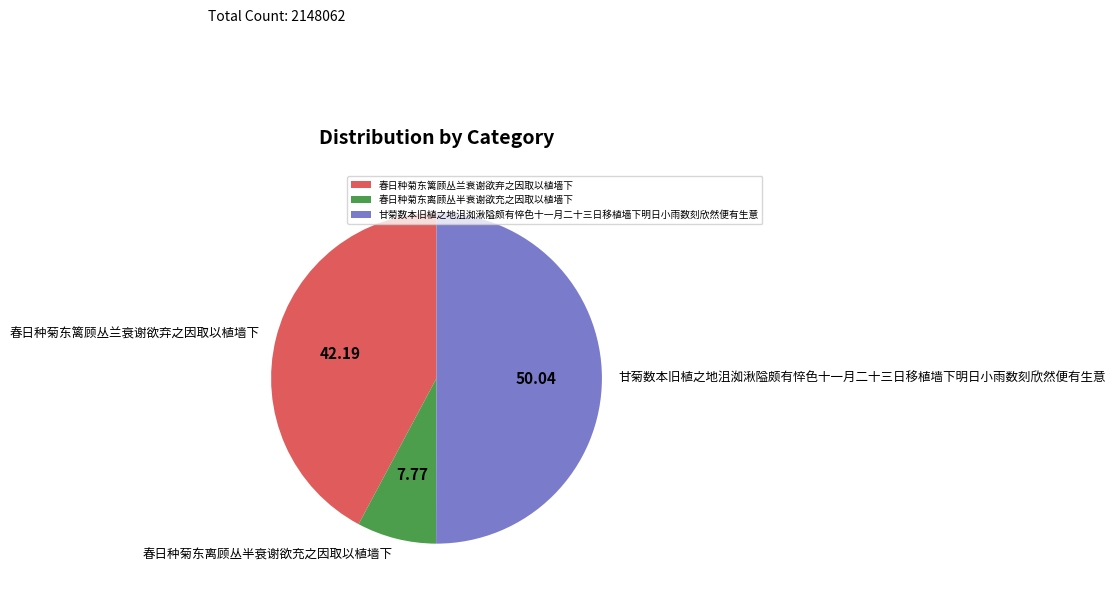

What is the largest slice in the pie chart?

甘菊数本旧植之地沮洳湫隘颇有悴色十一月二十三日移植墙下明日小雨数刻欣然便有生意